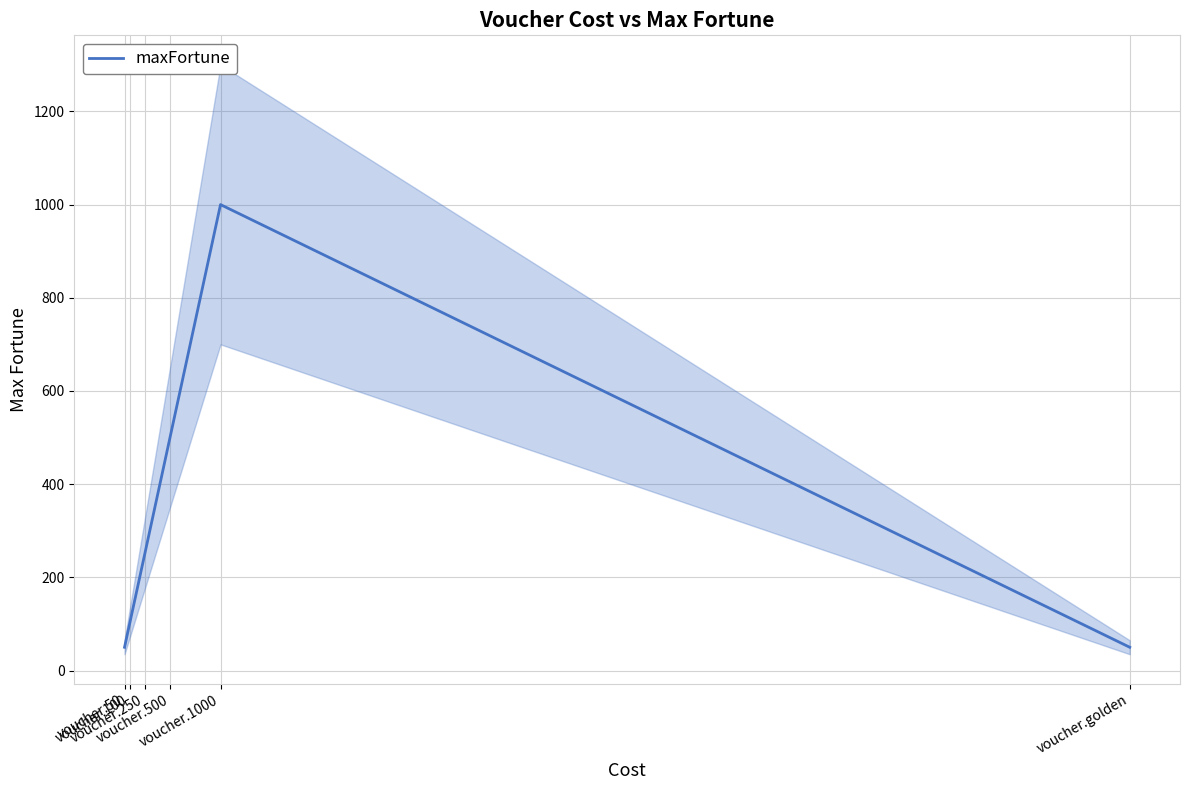

At which category does the data reach its first local peak?

voucher.1000